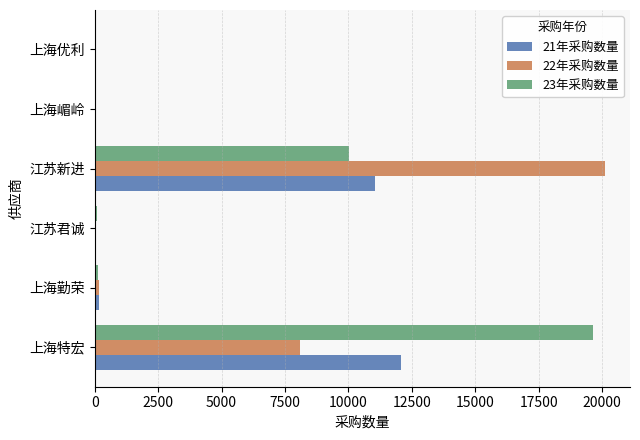

What is the average value of the 23年采购数量 series?

4984